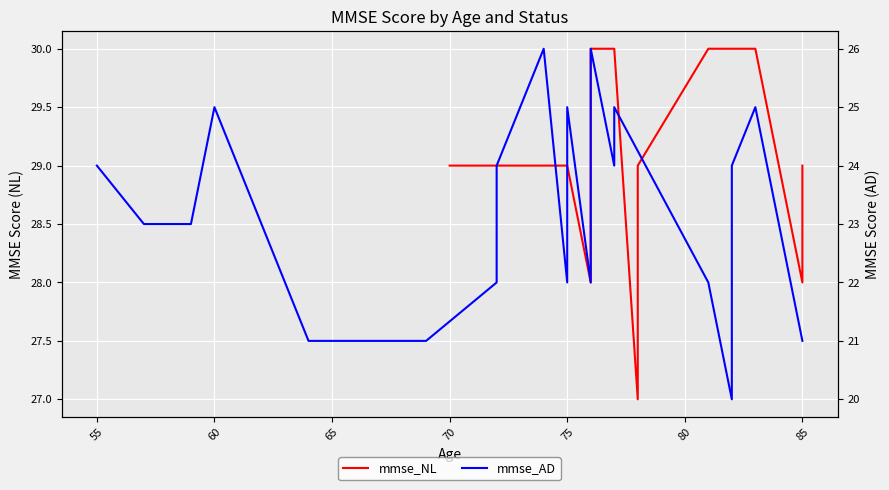

True or false: mmse_NL and mmse_AD intersect in this chart.

False